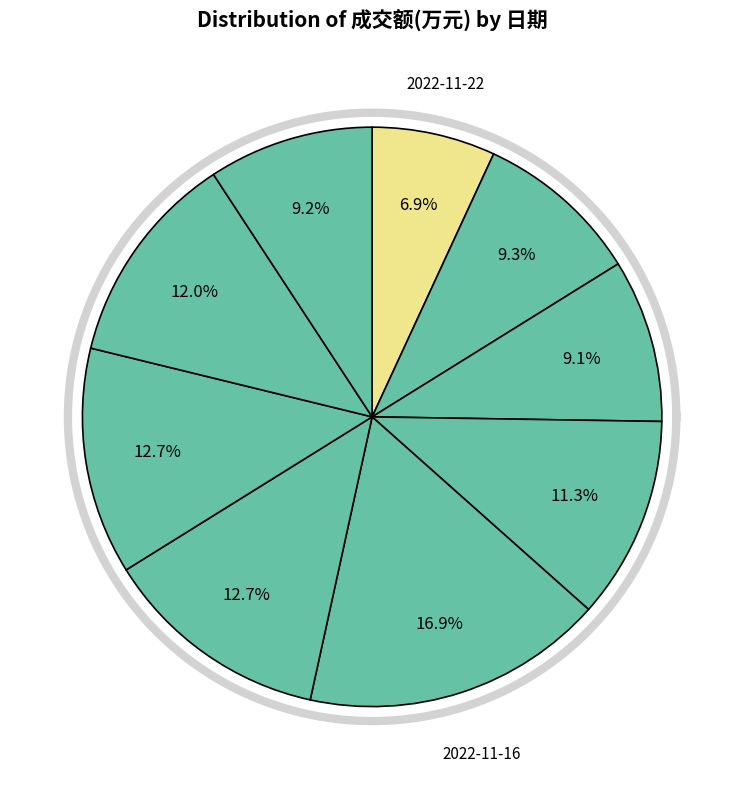

Which category has the smallest portion of the pie?

2022-11-22